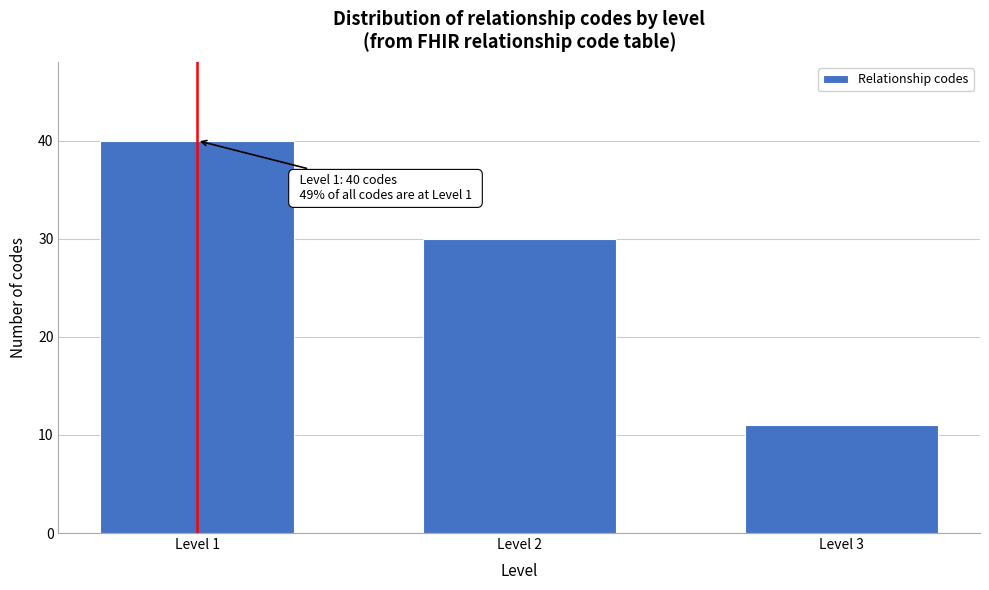

Reading left to right, list all the values displayed in this chart.

Level 1=40	Level 2=30	Level 3=11